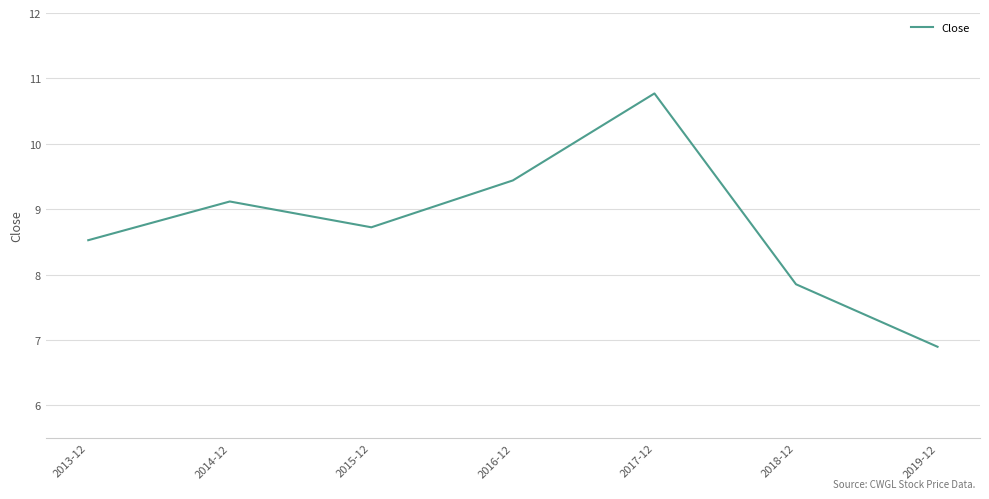

The value at 2018-12 is 7.9. True or false?

True